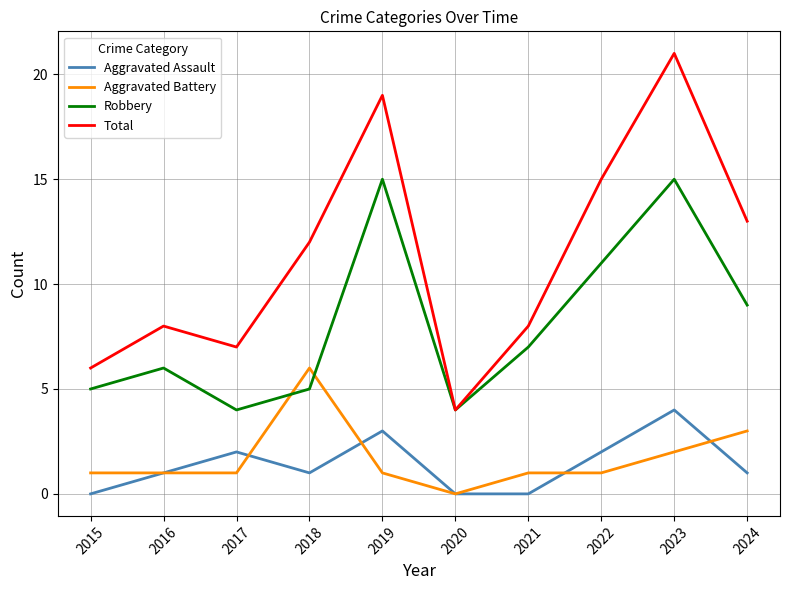

How many positive values does the Aggravated Battery series have?

9